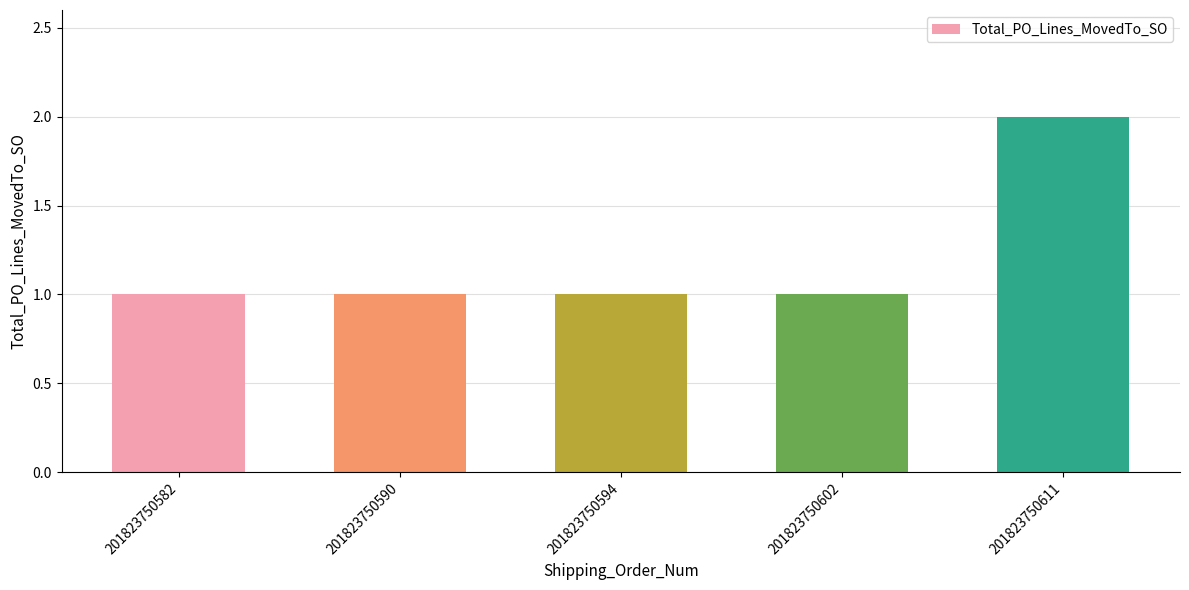

Reading right to left, extract all data points from this chart.

2	1	1	1	1